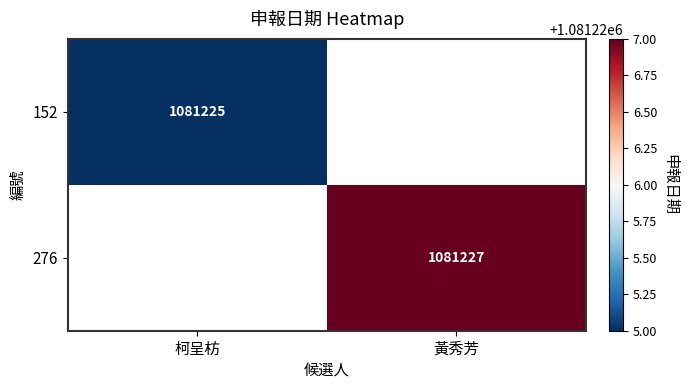

The 276 series shows 355907 at 黃秀芳. True or false?

False